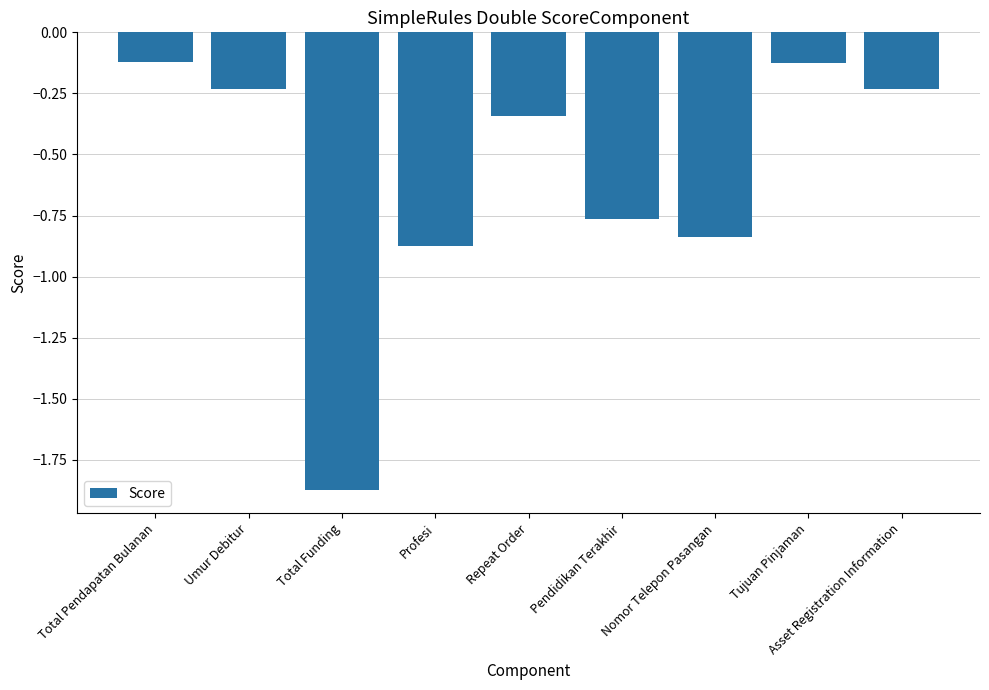

The chart shows a value of -1.1 at Pendidikan Terakhir. True or false?

False